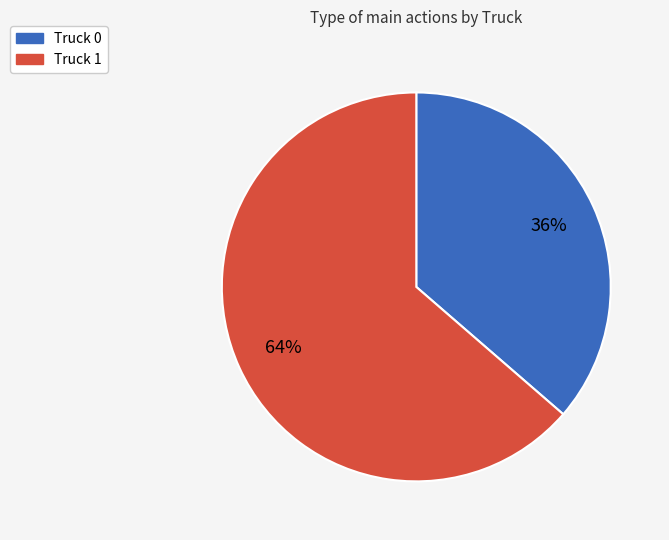

Which slice is the largest?

Truck 1